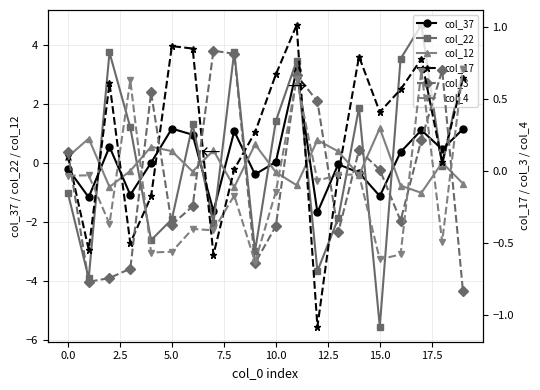

How many interior local valleys does the col_12 series have?

6